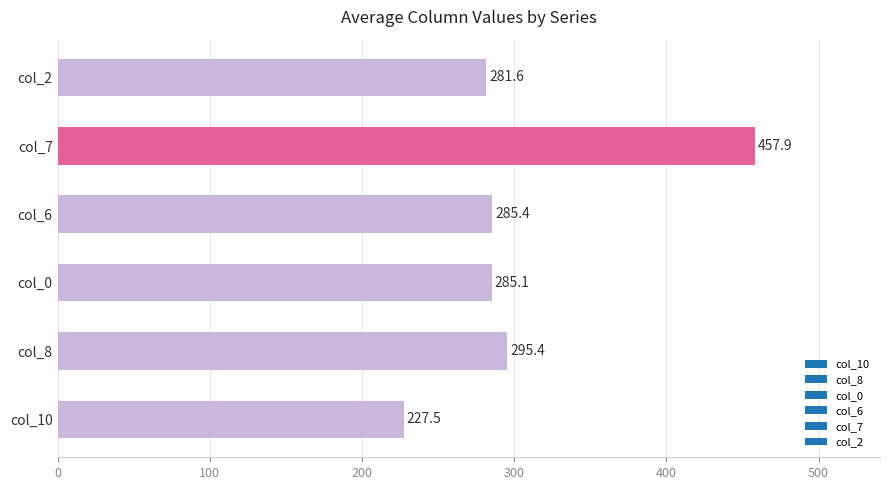

What is the approximate value at col_2?

281.6